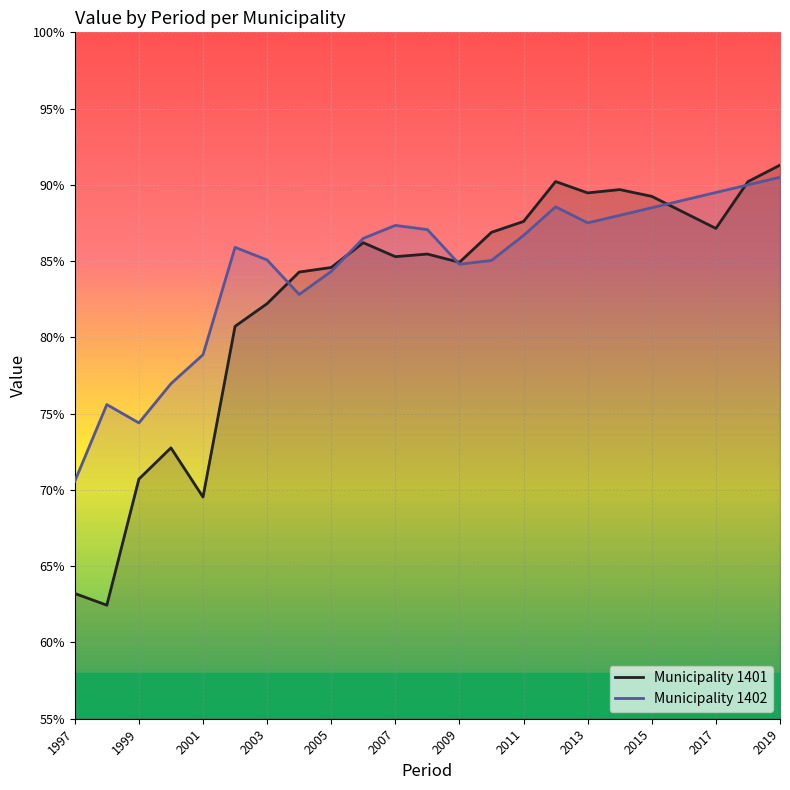

Read the Municipality 1402 value at 2009.

84.8